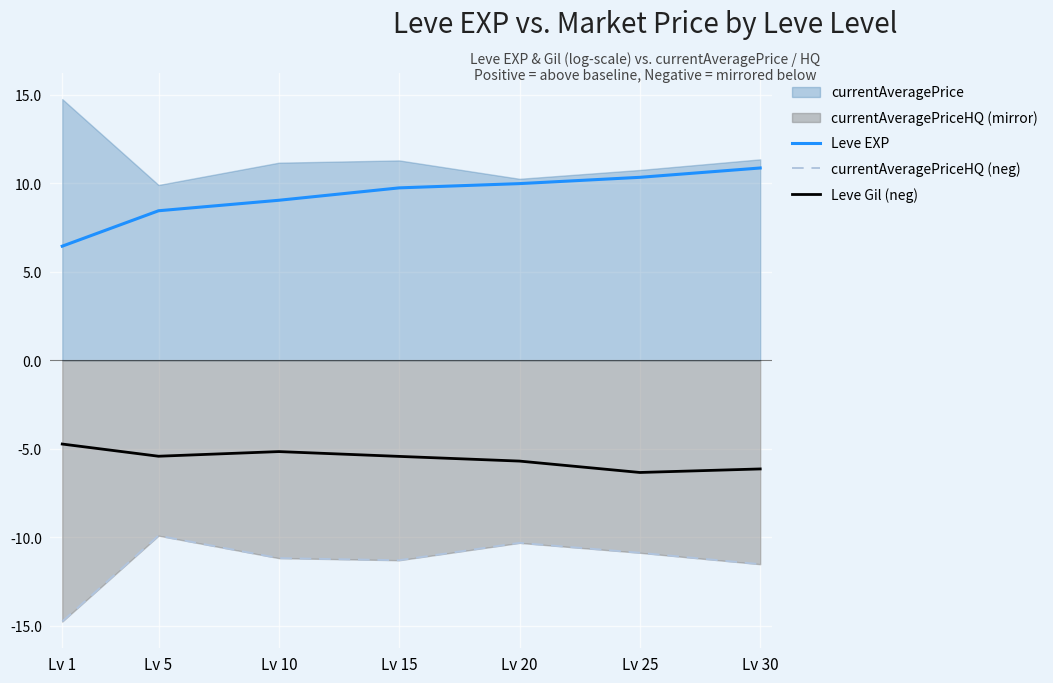

What is the value of the currentAveragePriceHQ (neg) point at the 2nd from the left?

-9.9